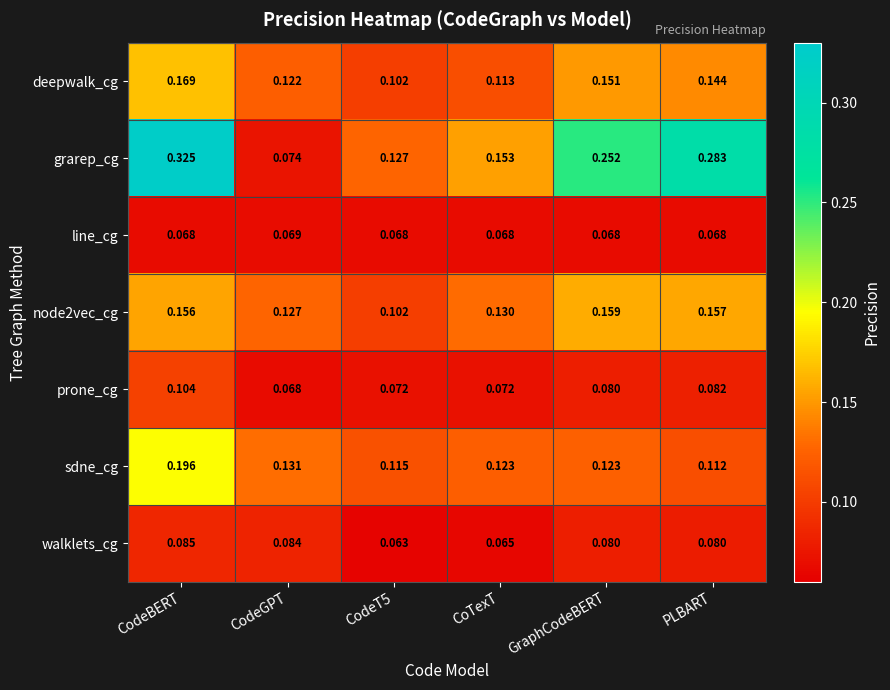

At which category is the sum across all series the highest?

CodeBERT